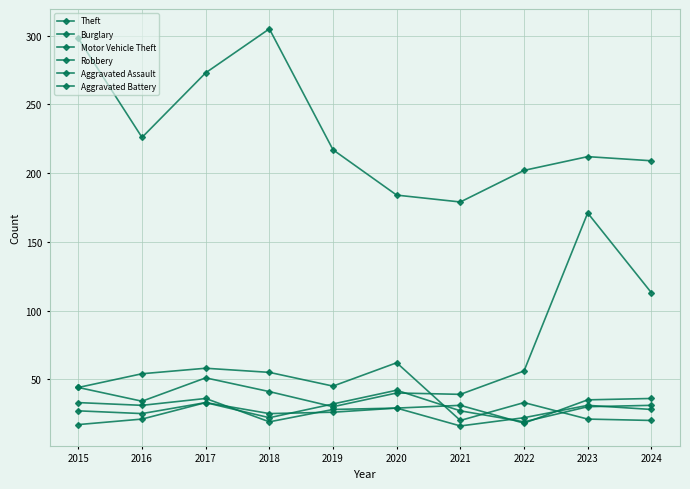

List the series in order of their peak value, highest first.

Theft, Motor Vehicle Theft, Burglary, Aggravated Battery, Robbery, Aggravated Assault